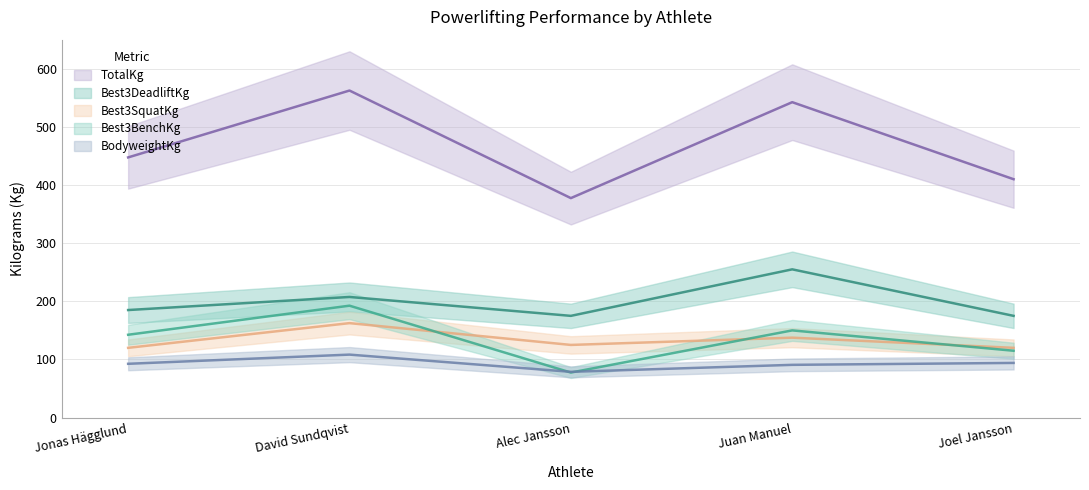

What is the difference between the Best3DeadliftKg values at Jonas Hägglund and Juan Manuel?

70.0